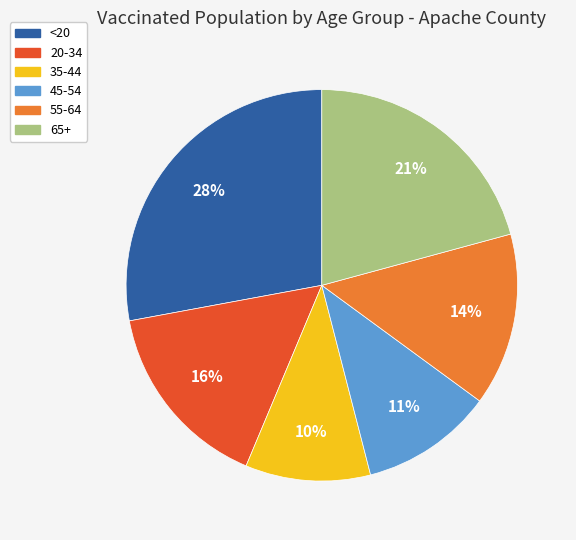

Is there a majority slice in this chart?

No